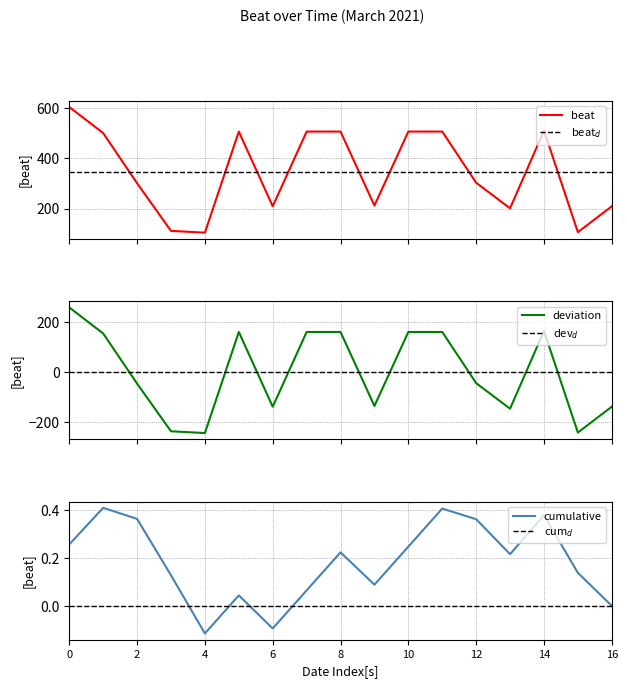

What is the maximum value for beat?

605